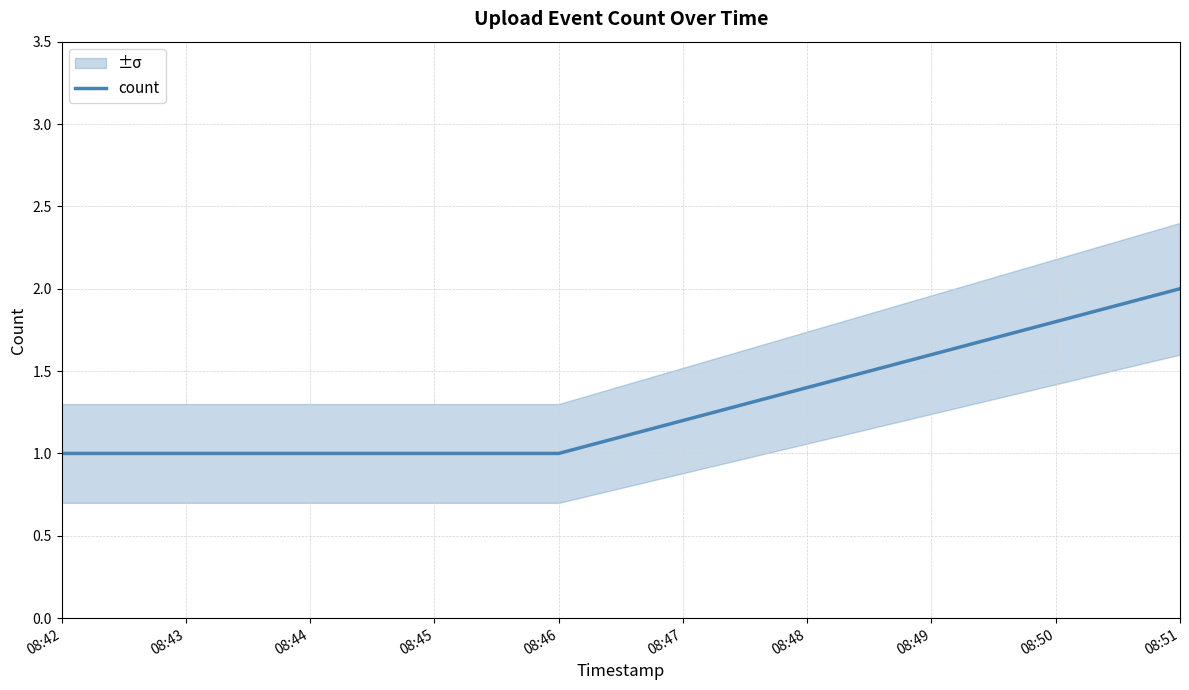

The value of count at 08:42 is 1. True or false?

True